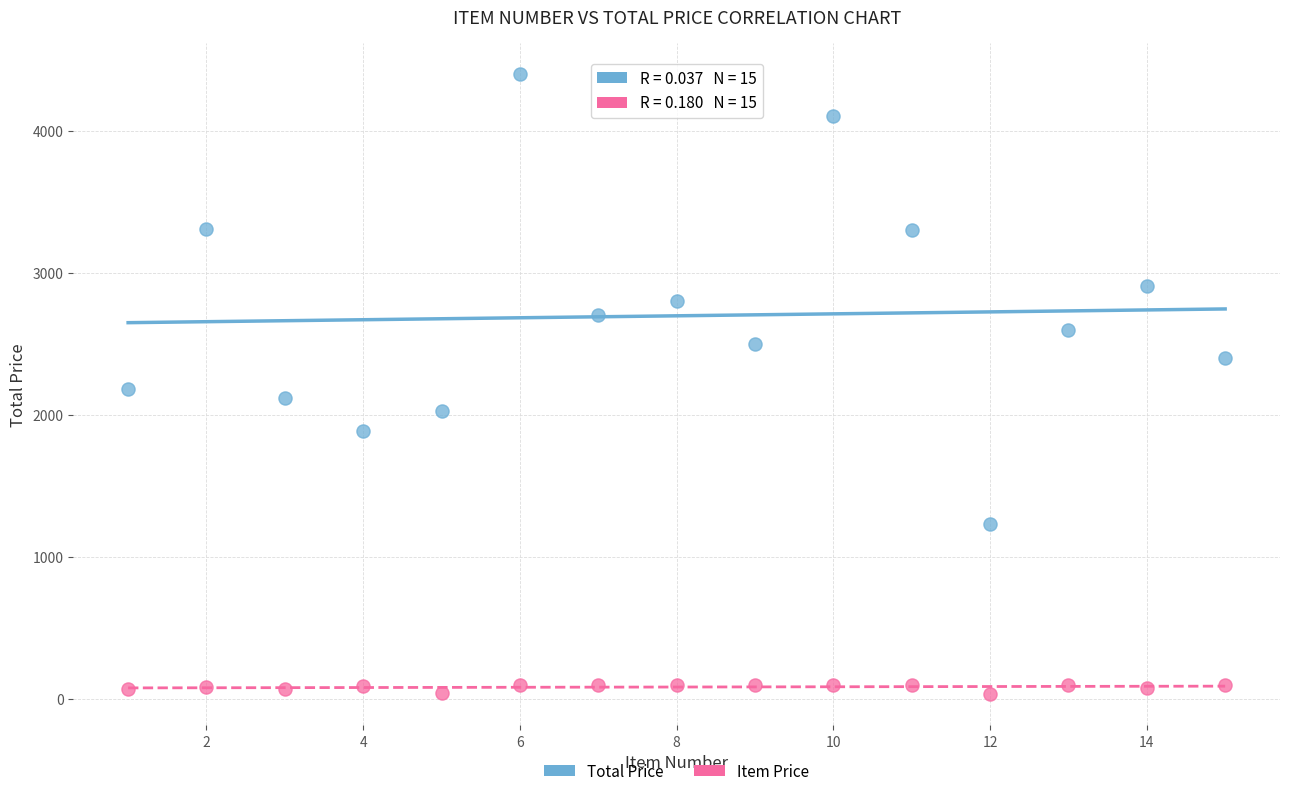

Across all data points, what is the range of Y values (max minus min)?

4366.8